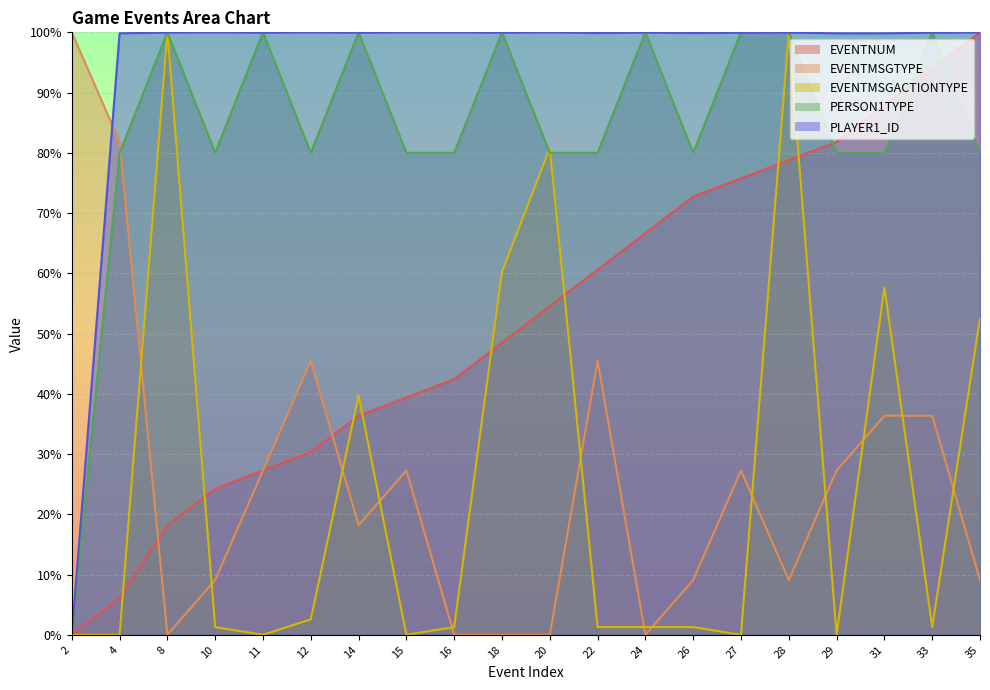

What value does the PERSON1TYPE series have at 24?

100.0